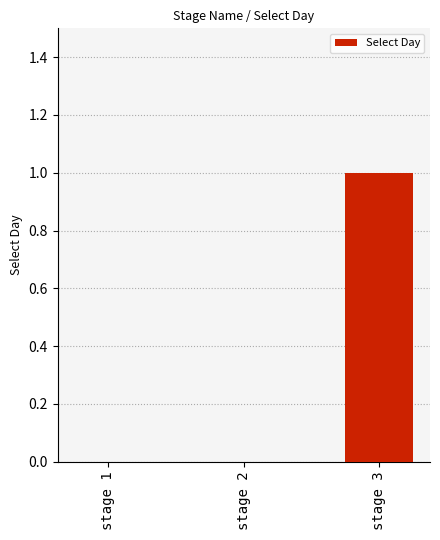

Reading left to right, extract all data points from this chart.

0	0	1